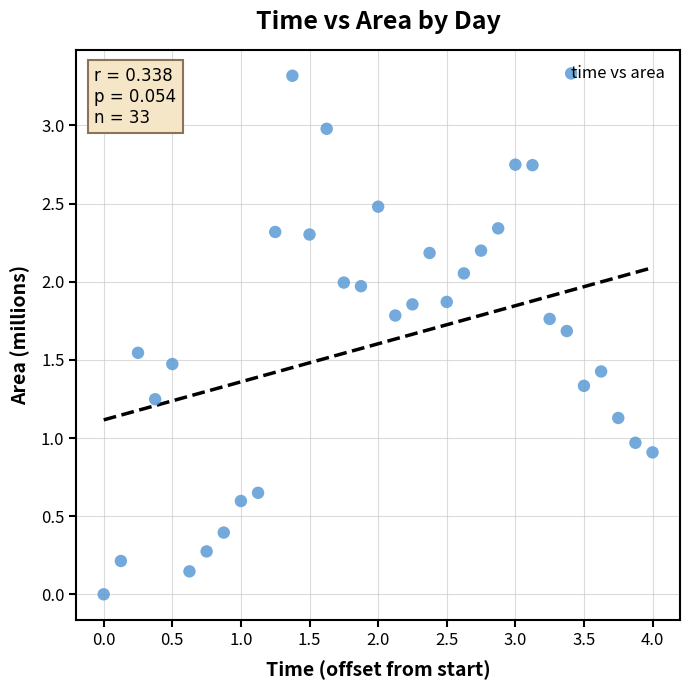

What is the range of X values (max minus min)?

4.0